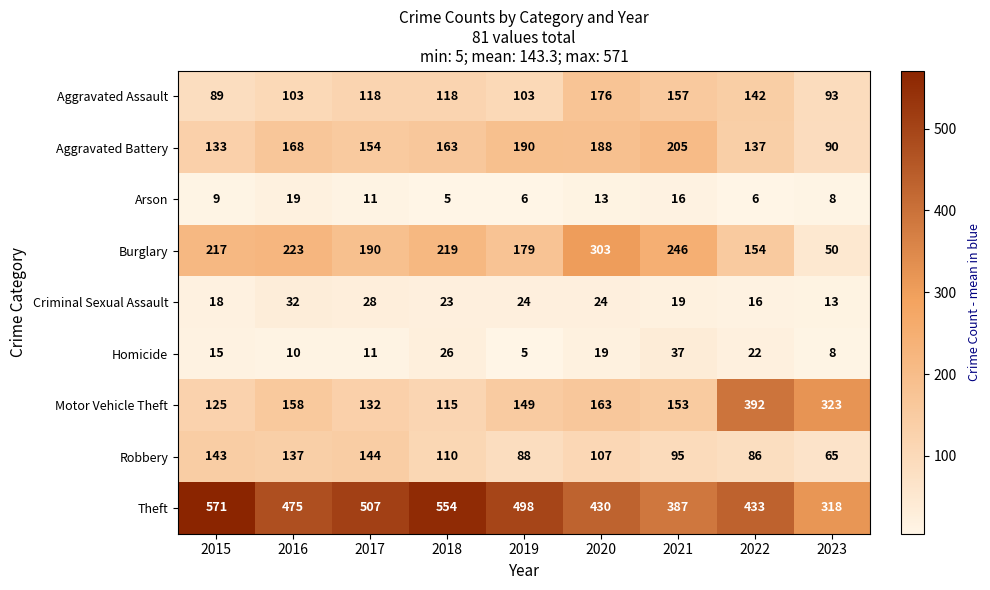

What is the approximate value of Criminal Sexual Assault at 2015, to the nearest 5?

20